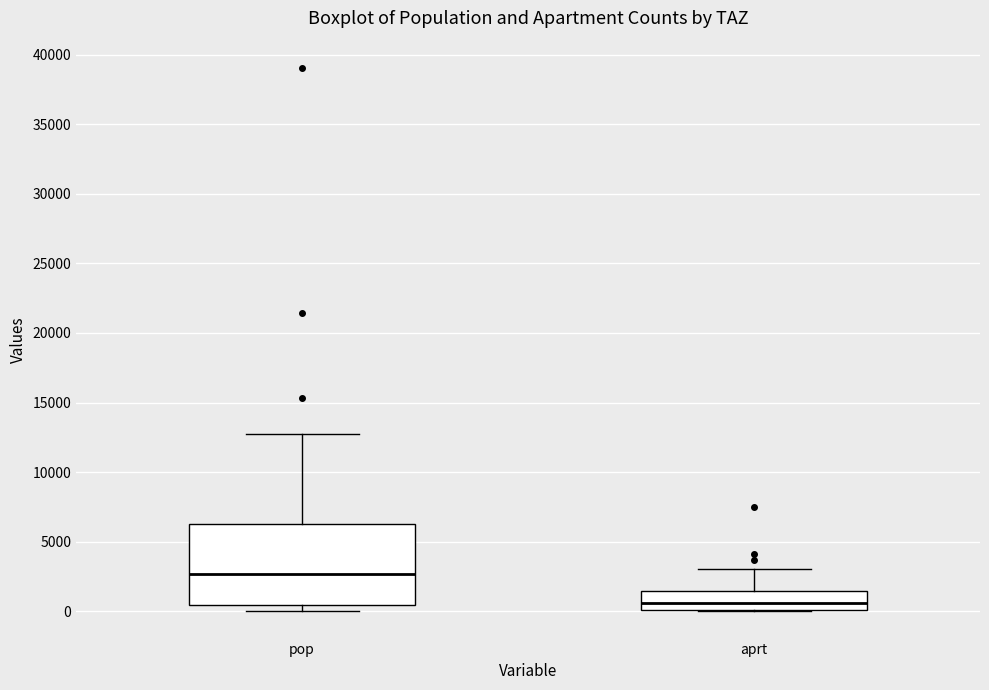

Which box's median line is the highest?

pop